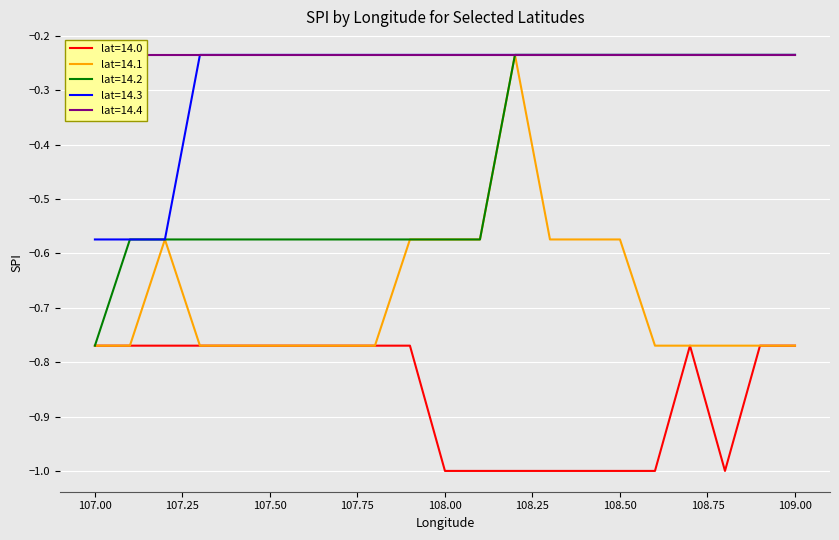

The lat=14.1 series shows -0.9 at 108.50. True or false?

False